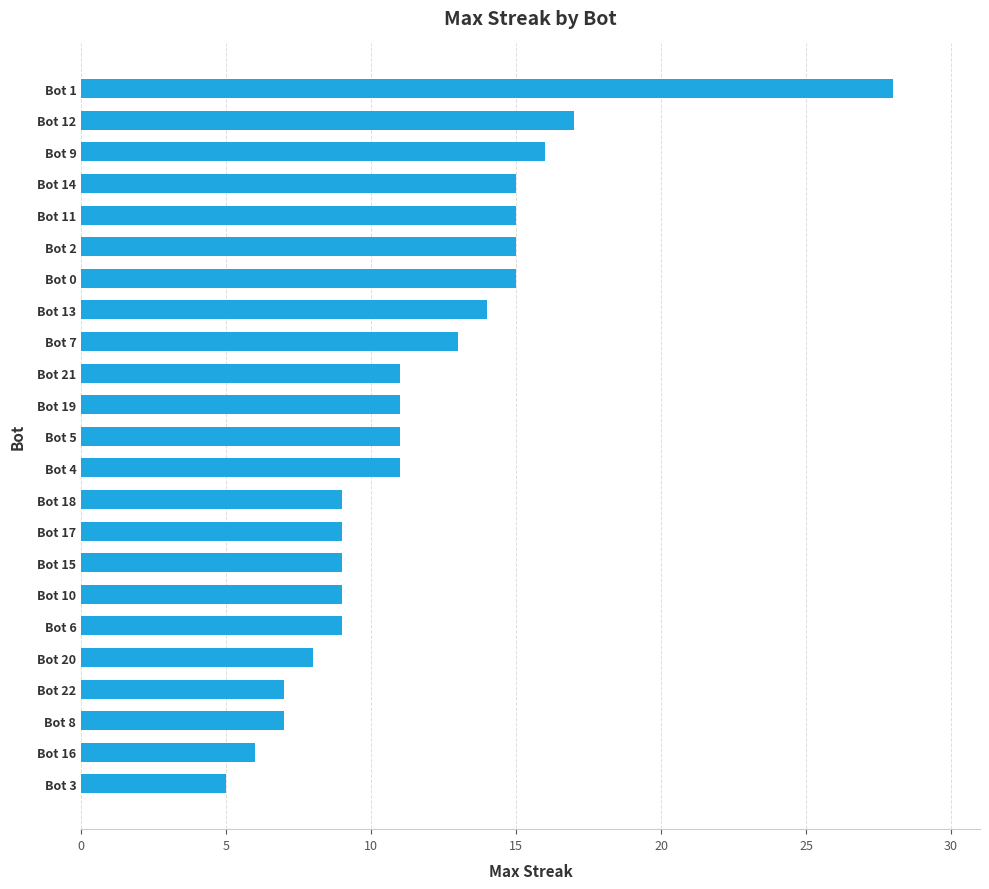

The value at Bot 14 is 23. True or false?

False